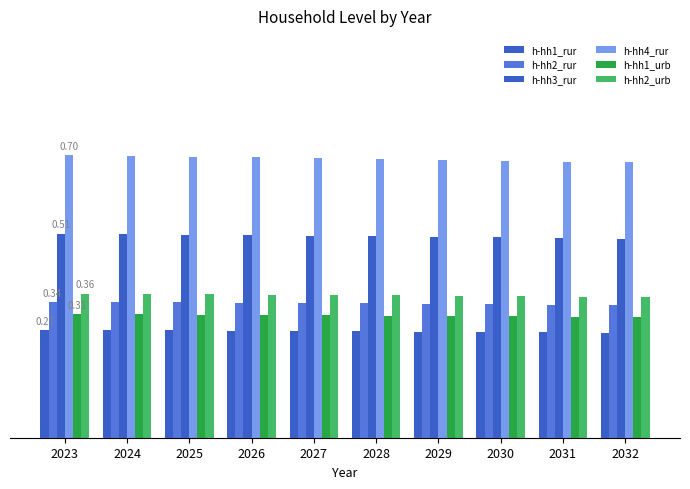

Rank the categories by h-hh2_urb value from lowest to highest.

2032, 2031, 2030, 2029, 2028, 2027, 2026, 2025, 2024, 2023